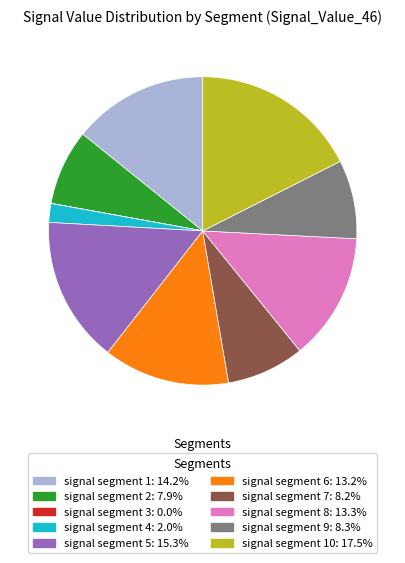

Is there a majority slice in this chart?

No